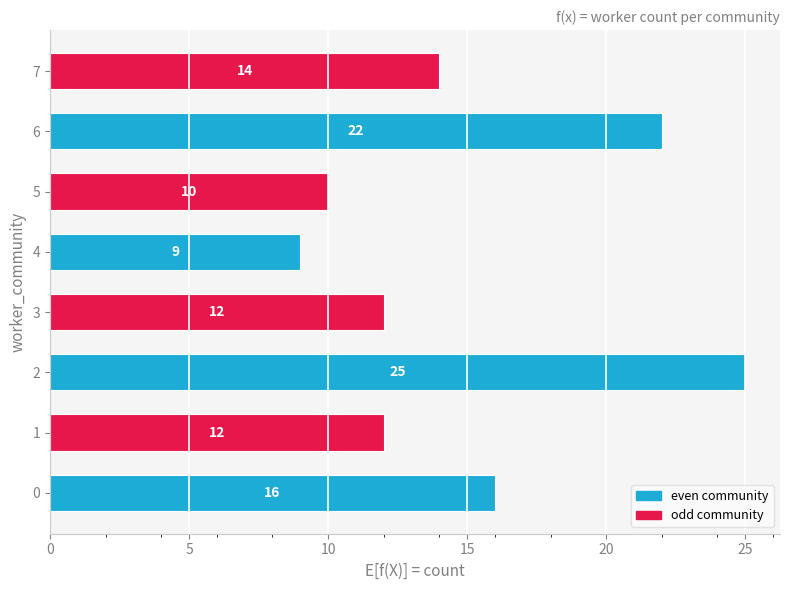

What is the difference between the maximum and minimum values?

16